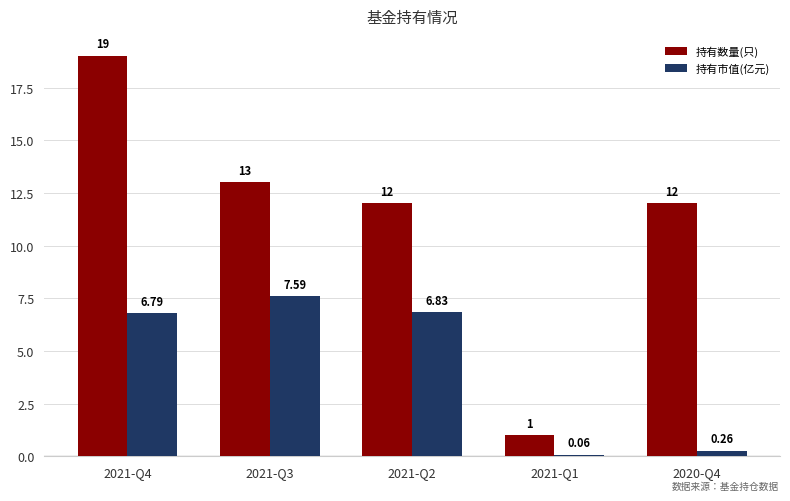

What is the difference between the 持有数量(只) values at 2021-Q2 and 2021-Q4?

7.0